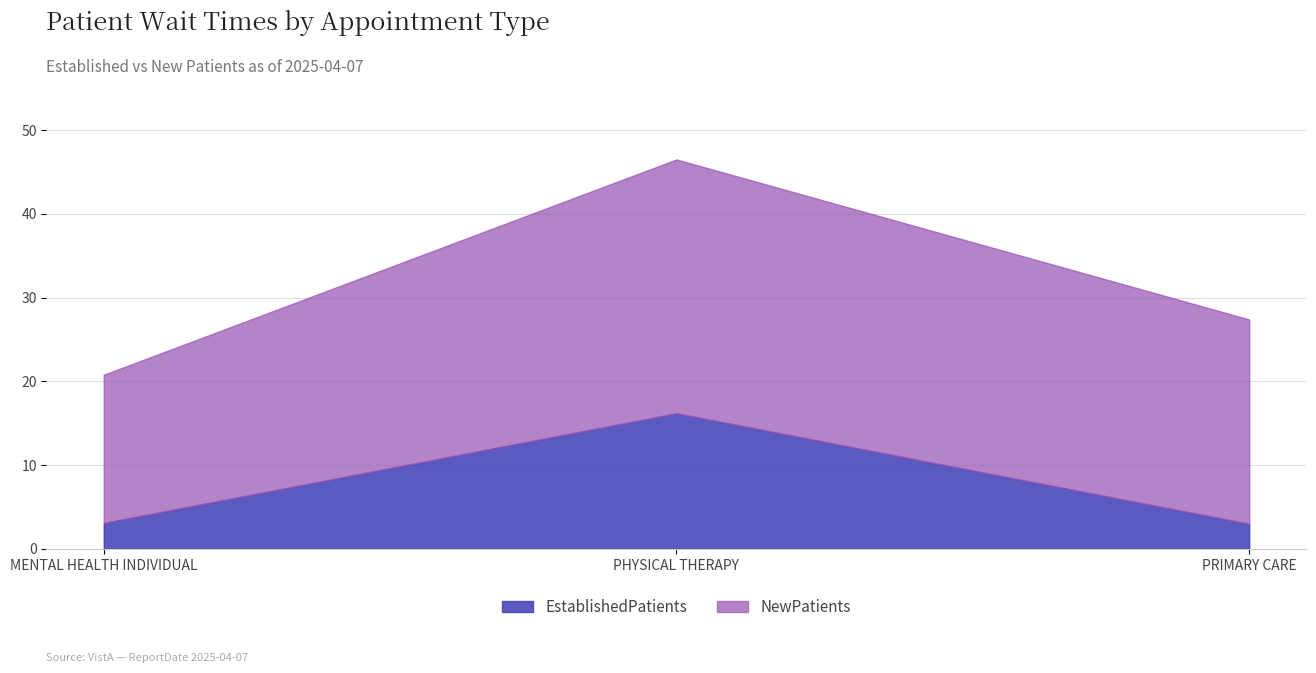

The chart shows a value of 16.2 at PHYSICAL THERAPY. True or false?

True